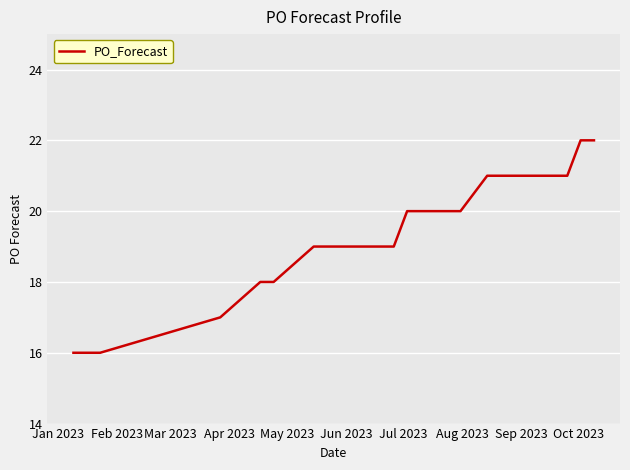

What is the maximum value shown in the chart?

22